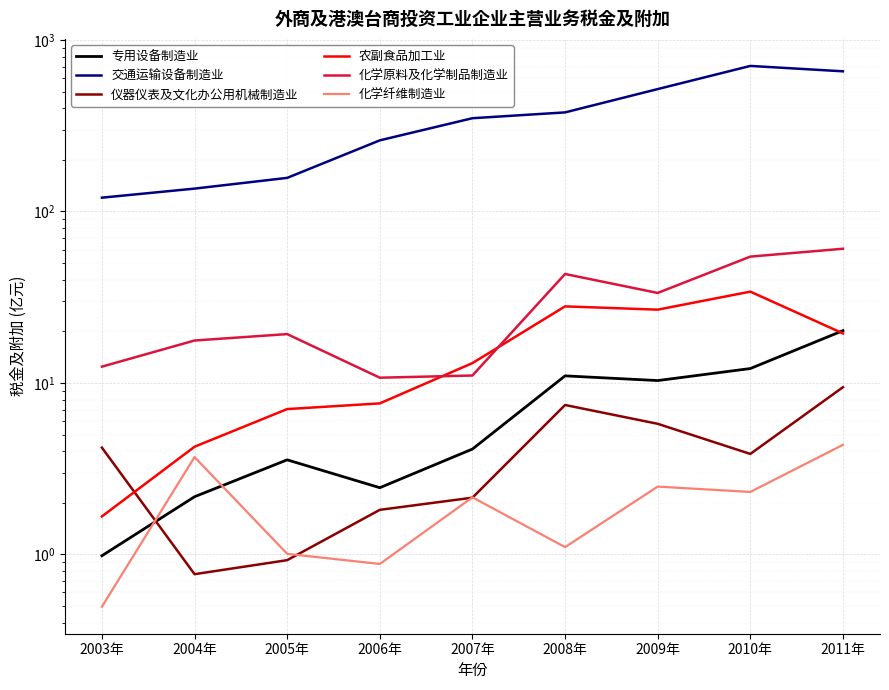

The value of 交通运输设备制造业 at 2010年 is 1224.4. True or false?

False